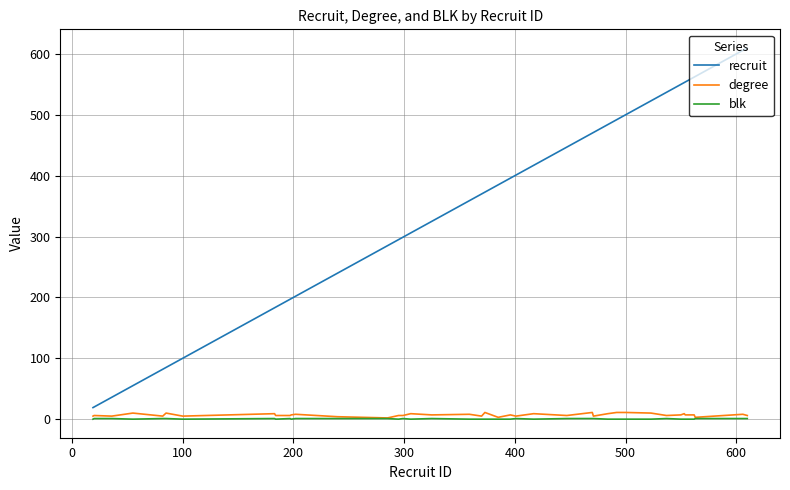

True or false: degree has more than 1 interior local peaks.

True